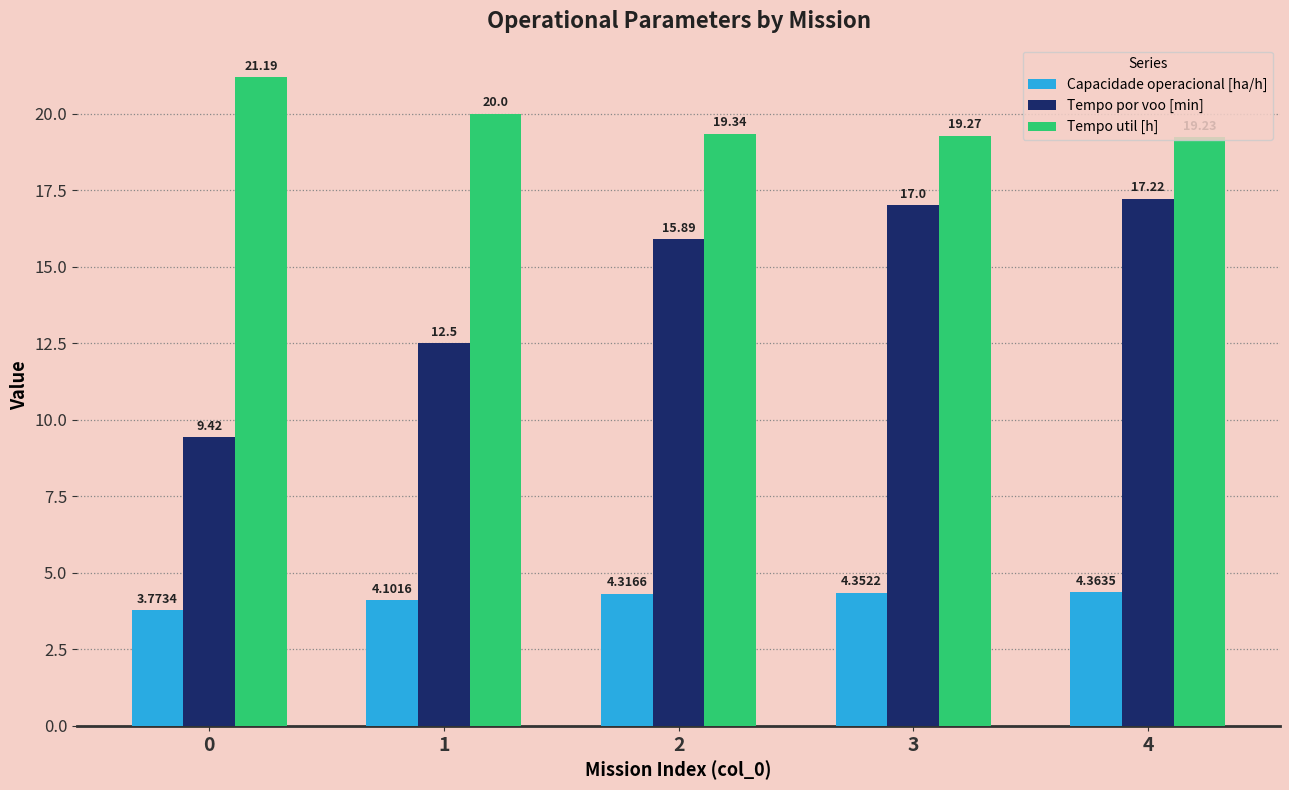

Rank the series at 4 from highest to lowest value.

Tempo util [h], Tempo por voo [min], Capacidade operacional [ha/h]